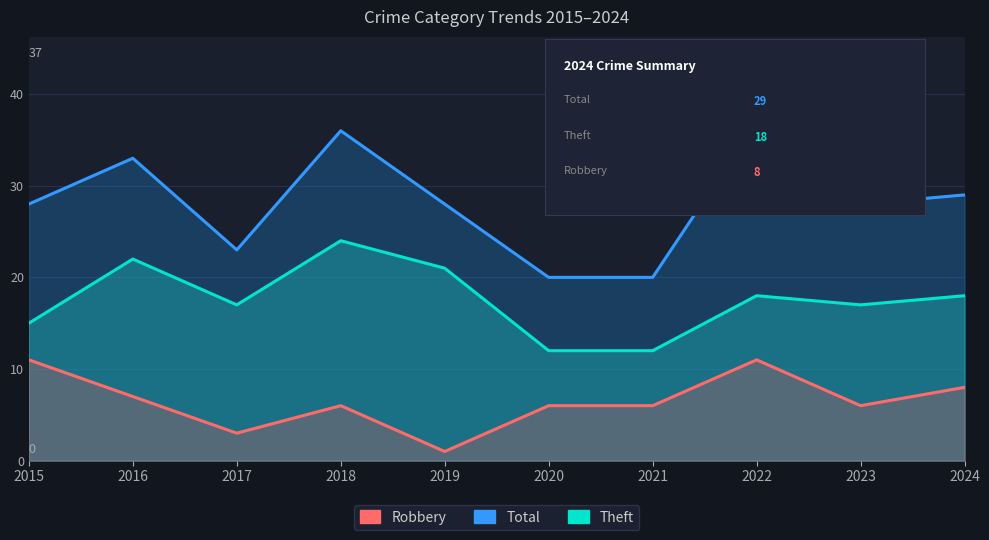

How many distinct data groups are displayed?

3